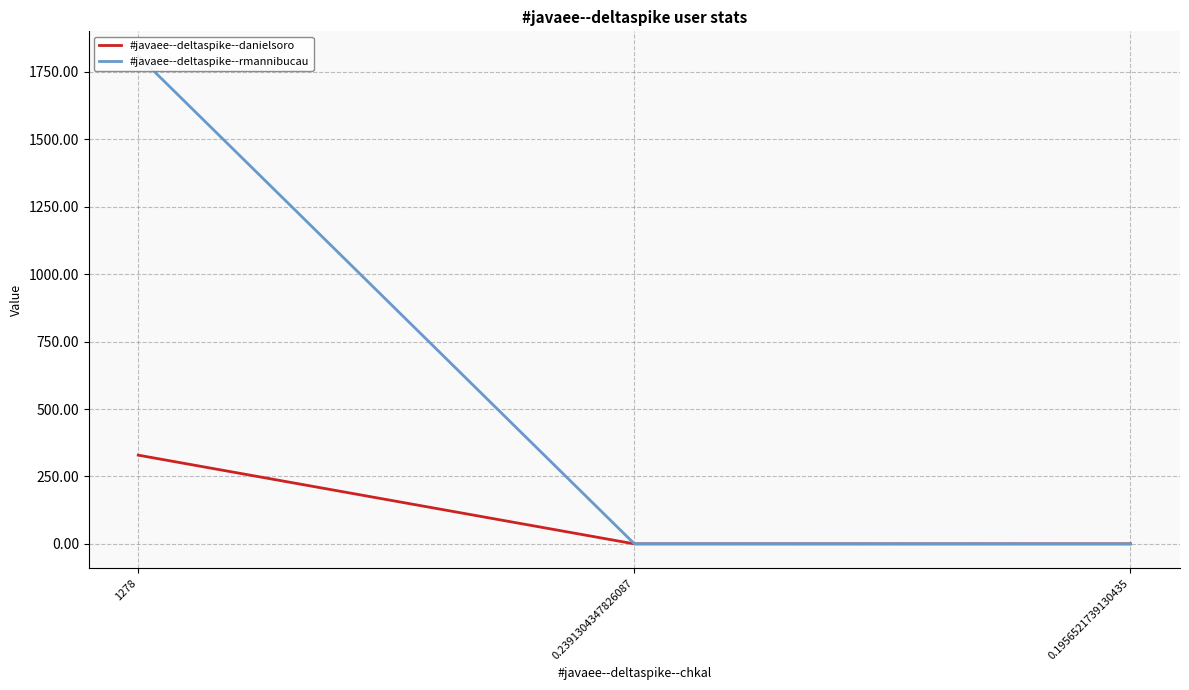

Where is #javaee--deltaspike--danielsoro nearest to the value 164?

0.1956521739130435